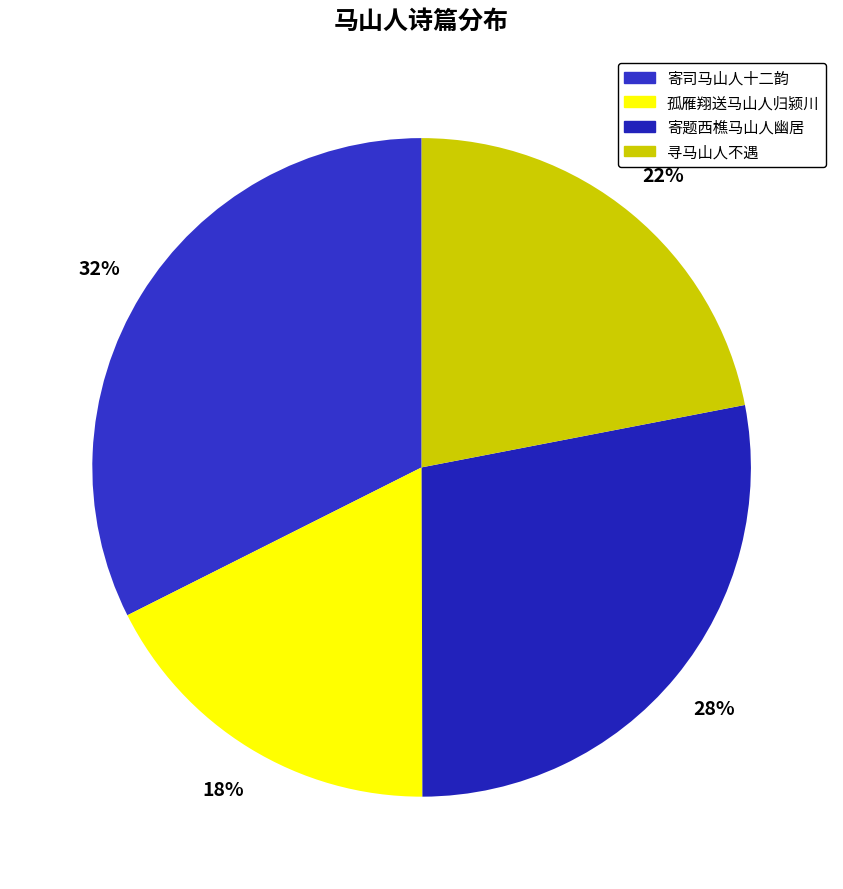

How many segments does this pie chart have?

4